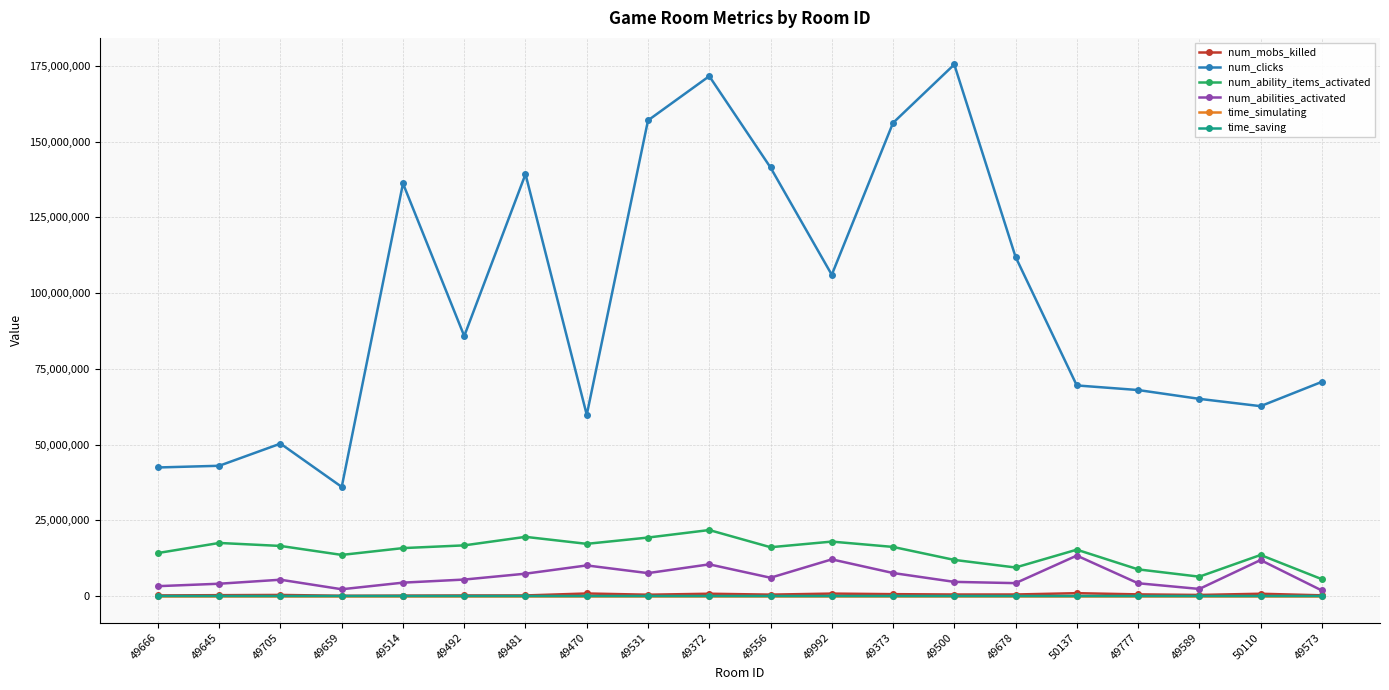

True or false: time_saving and time_simulating cross at least once.

False